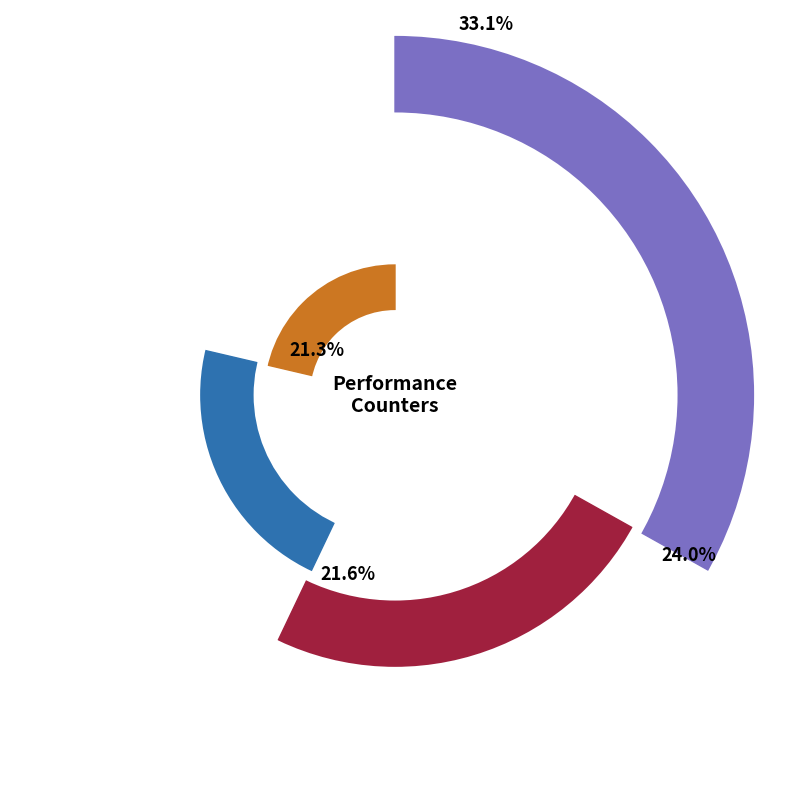

Combined, what portion of the pie is dtlb_misses_walk_cycles and LLC-prefetches?

0.3%